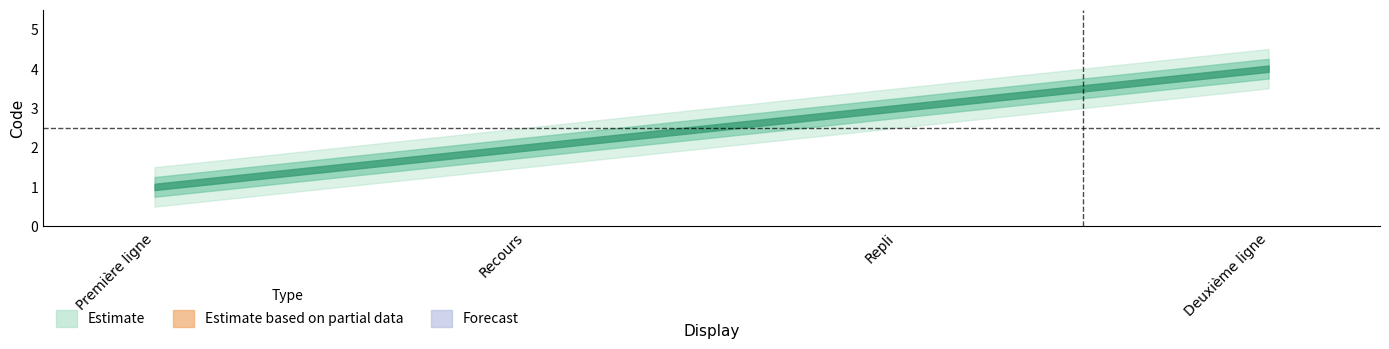

What is the difference between the values at Première ligne and Deuxième ligne?

3